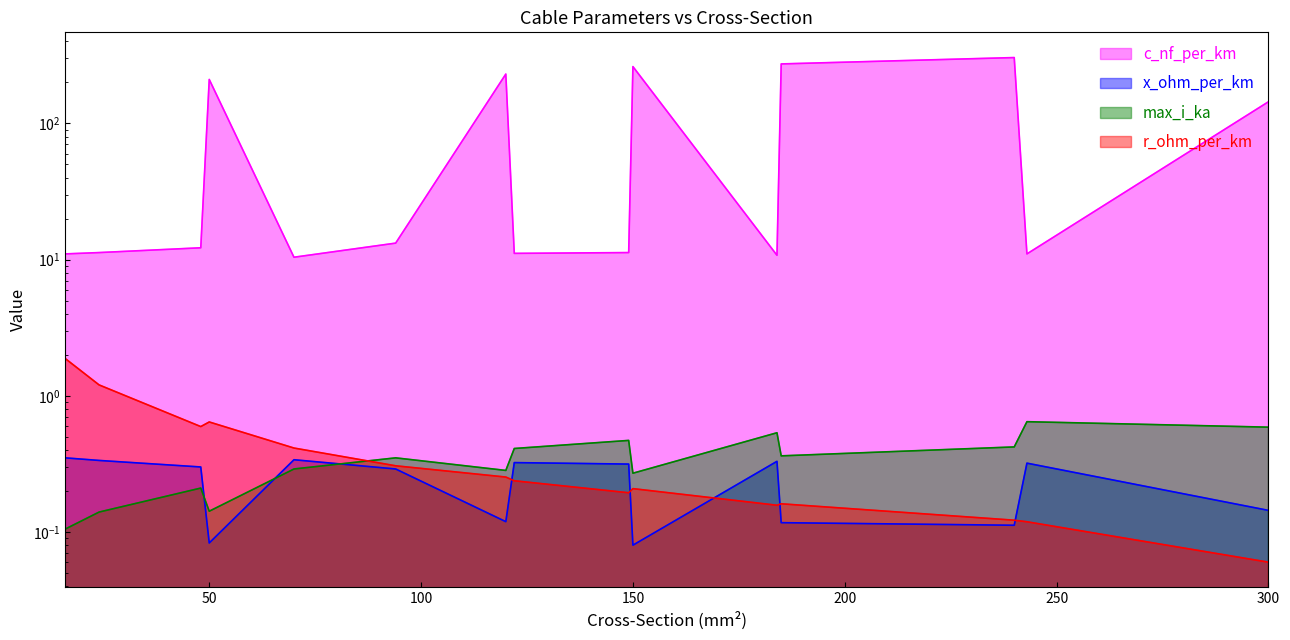

How many distinct data groups are displayed?

4